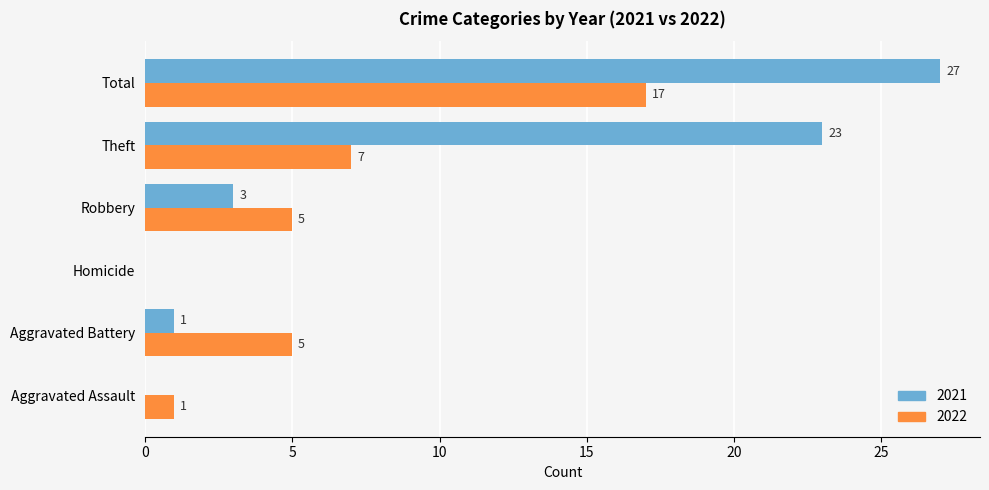

What is the maximum value shown in the chart?

27